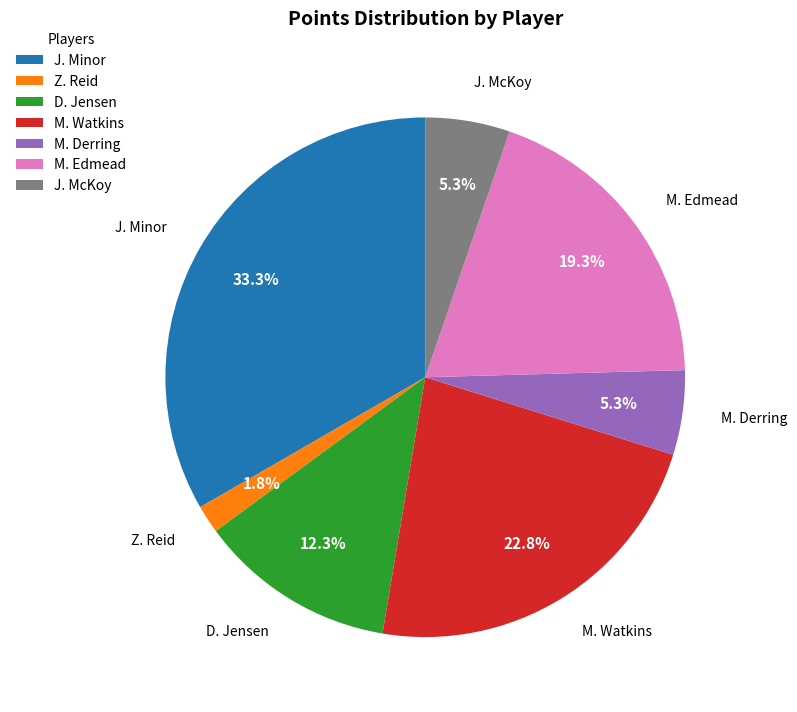

Count the number of slices in the pie.

7